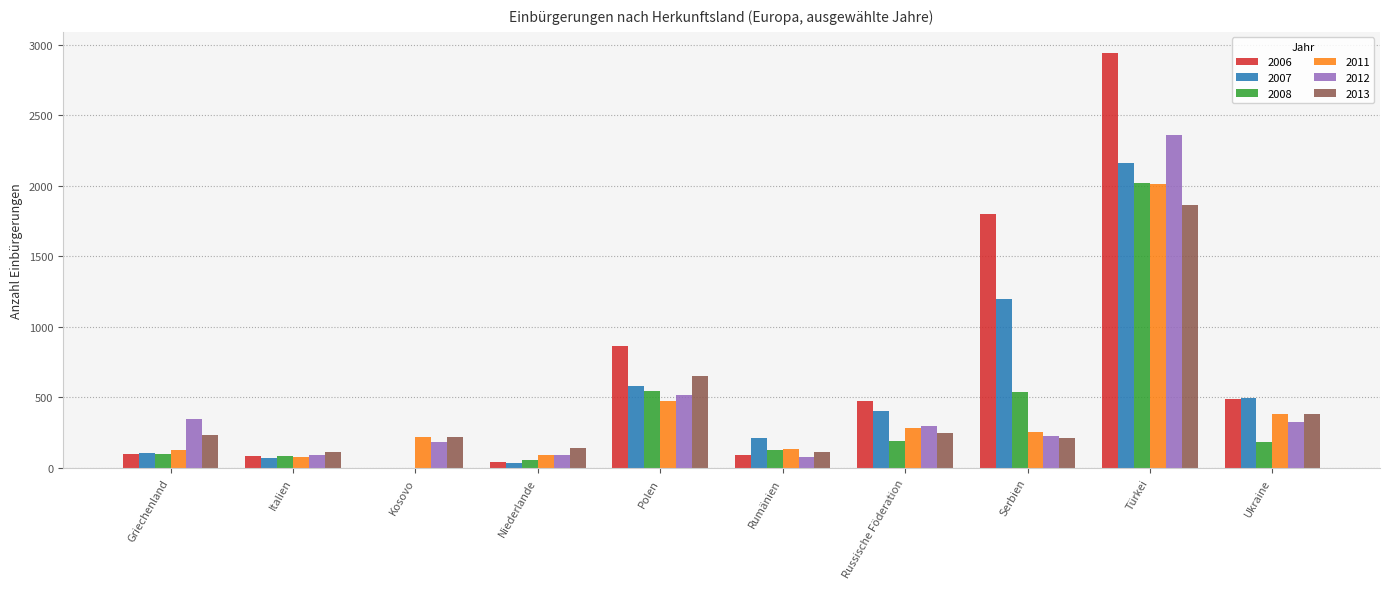

How many values in 2008 are above zero?

9